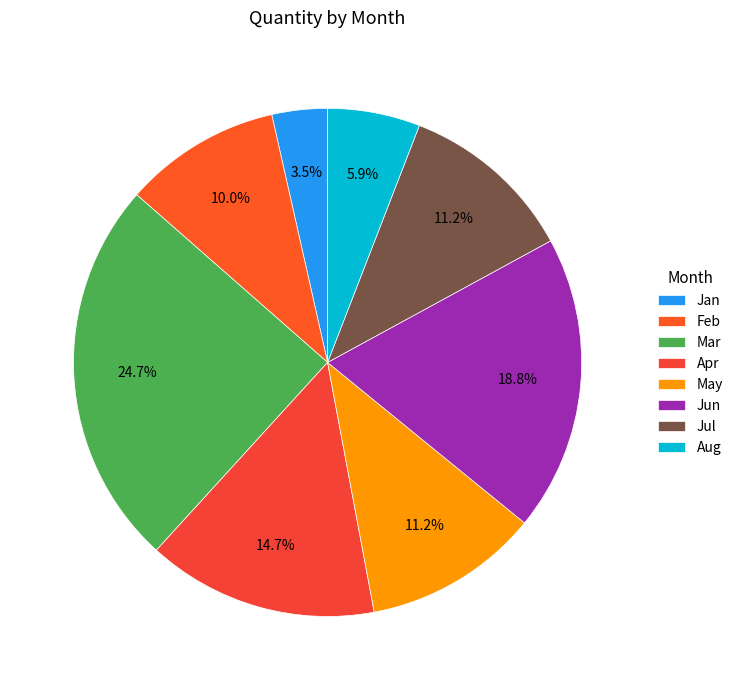

To the nearest percent, what is the average slice percentage?

12%